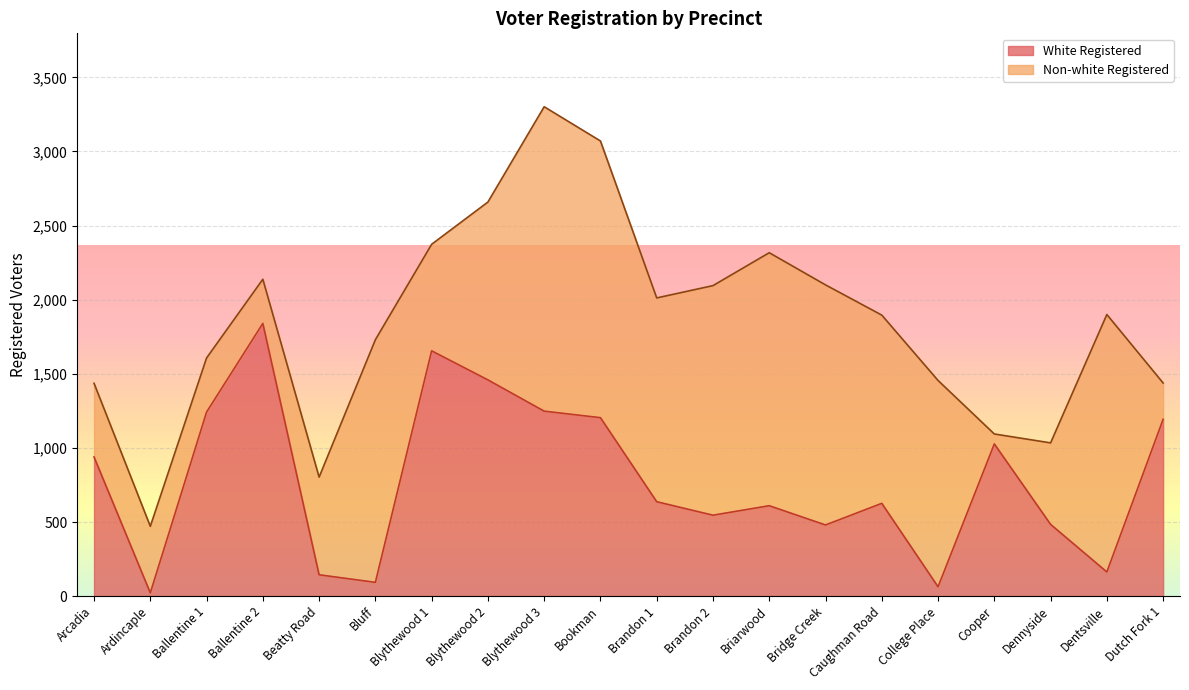

How many interior local peaks (higher than both neighbors) does the data have?

5